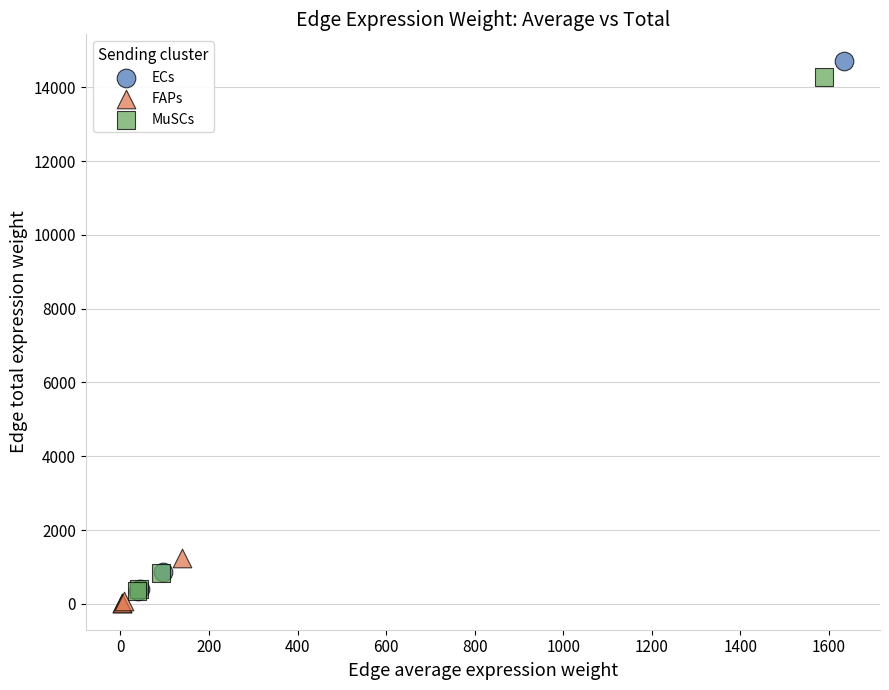

Which series contains the lowest Y value?

FAPs